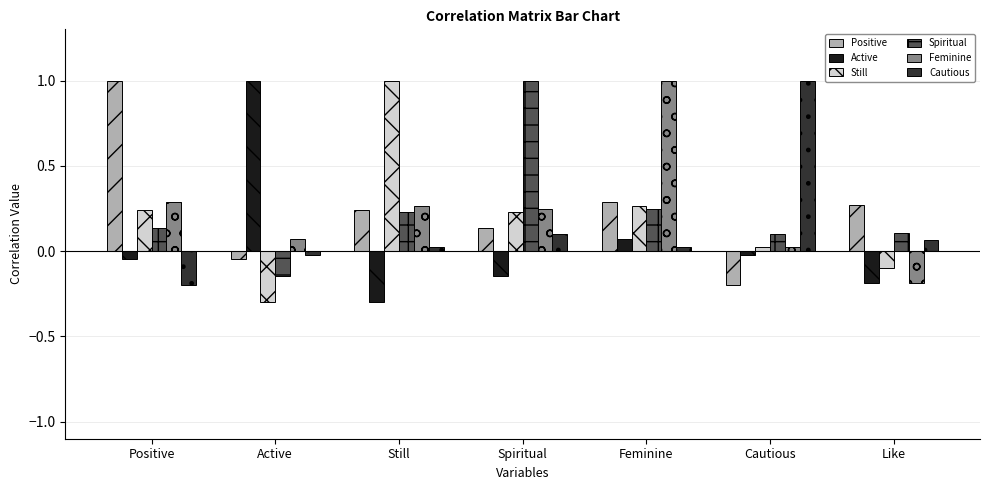

Which category has the lowest value in the Cautious series?

Positive